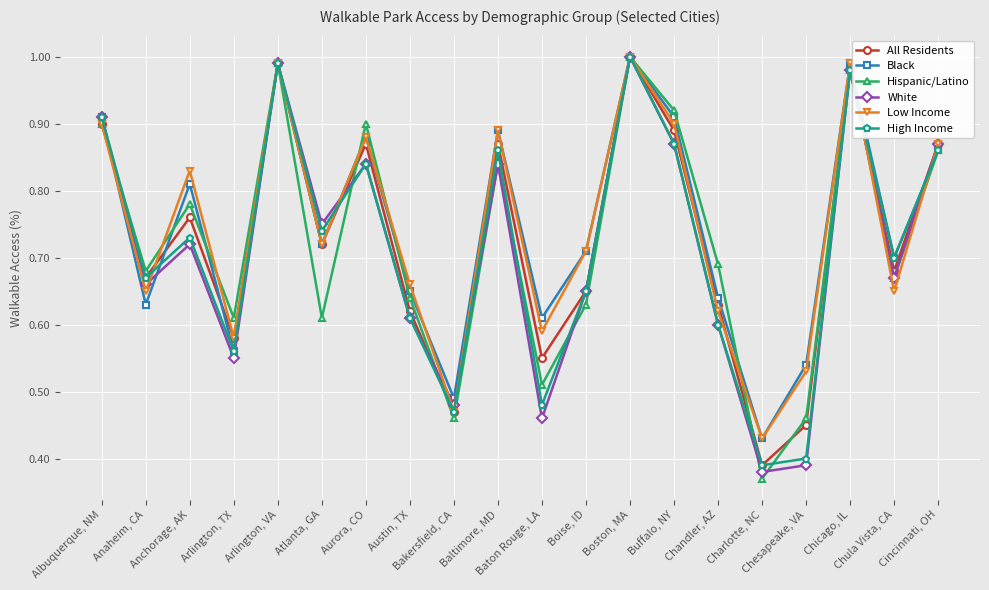

What is the label of the 1st point from the right?

Cincinnati, OH